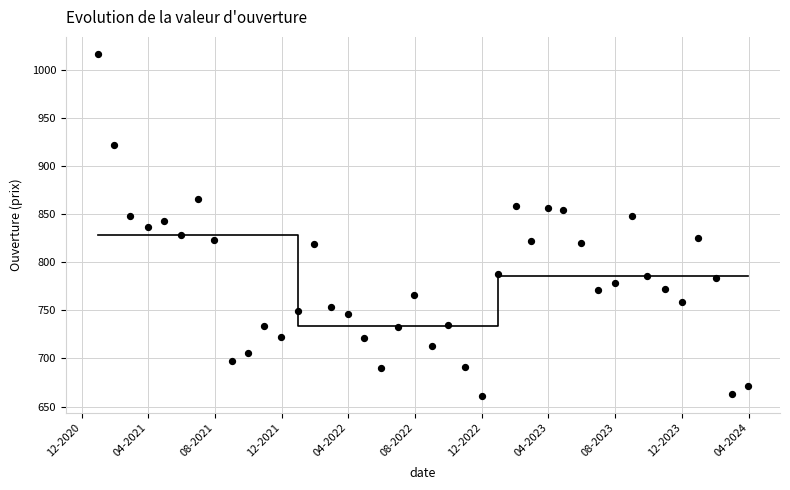

What is the range of Y values (max minus min)?

355.8